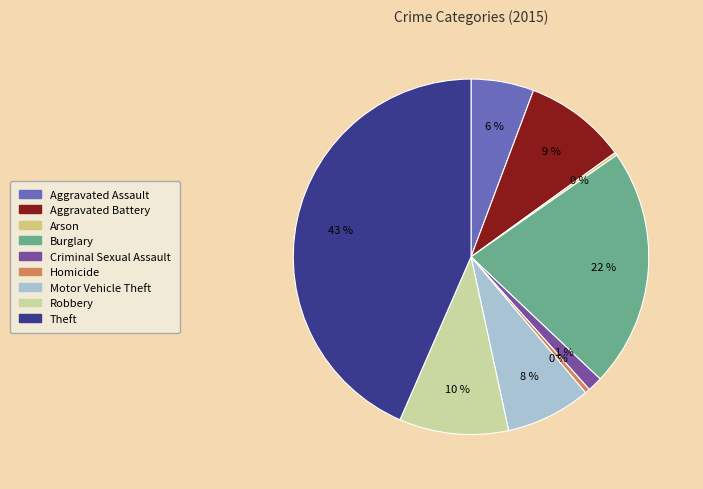

Does any single category account for the majority?

No